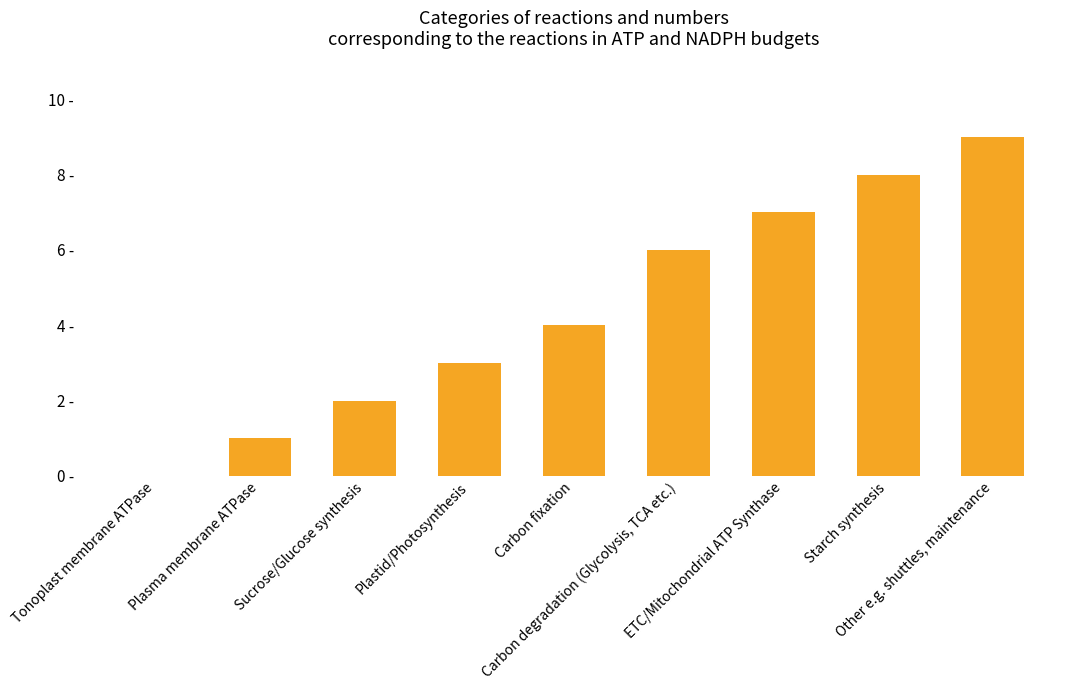

Is it true that the value at Sucrose/Glucose synthesis is 3?

False